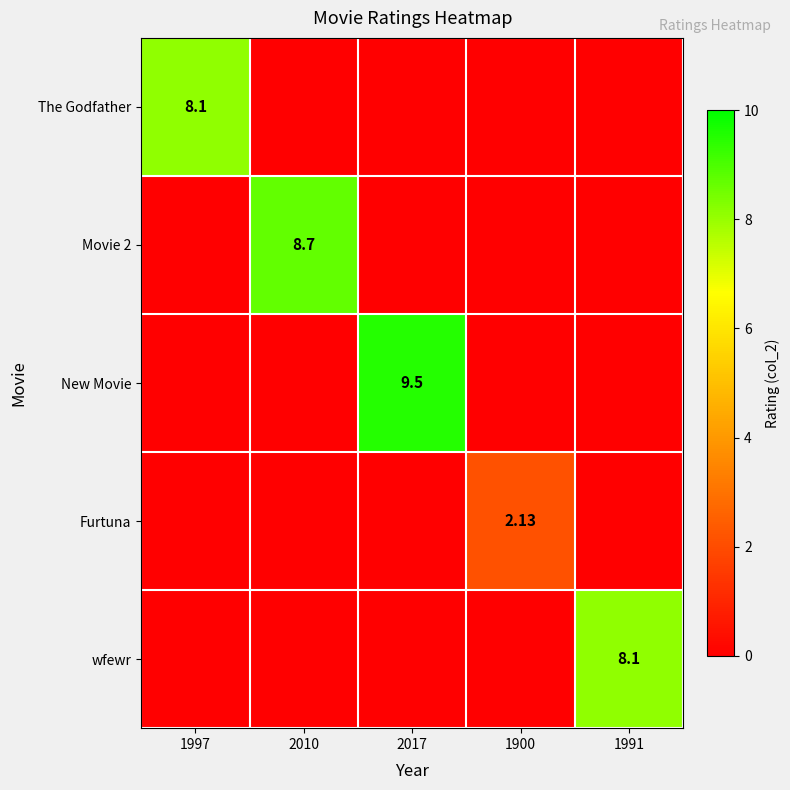

Rank the series at 1900 from highest to lowest value.

Furtuna, The Godfather, Movie 2, New Movie, wfewr